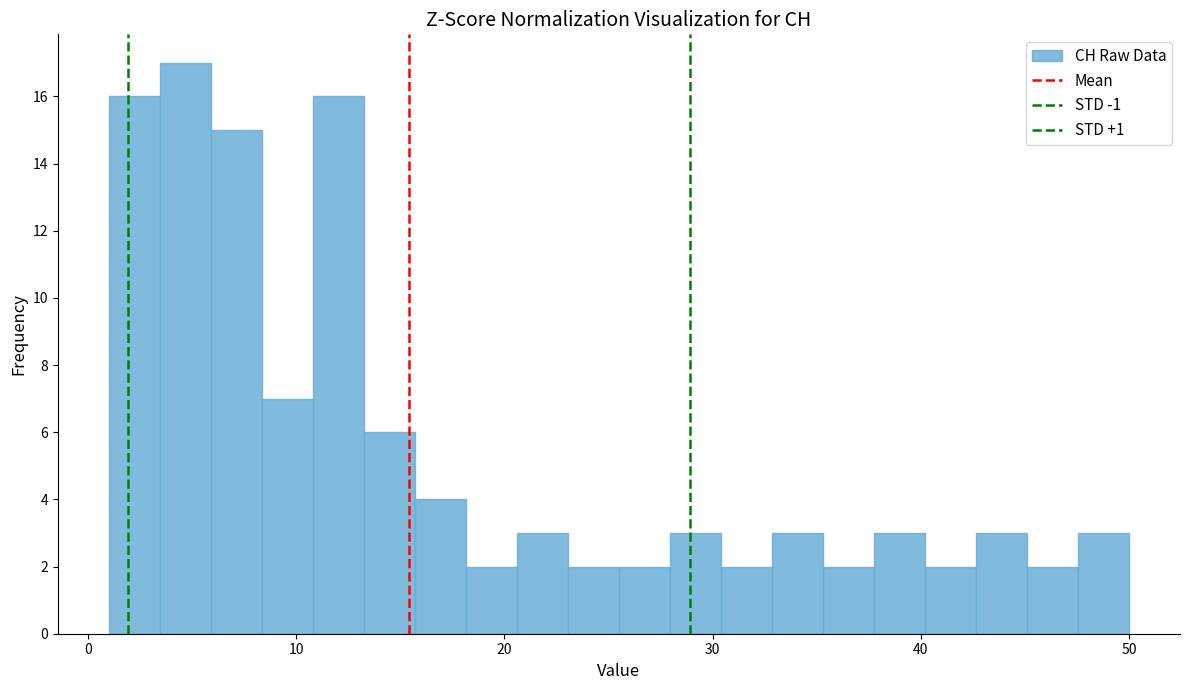

Around what value on the x-axis is the tallest bar? Give the approximate position of its centre, as read against the axis.

5